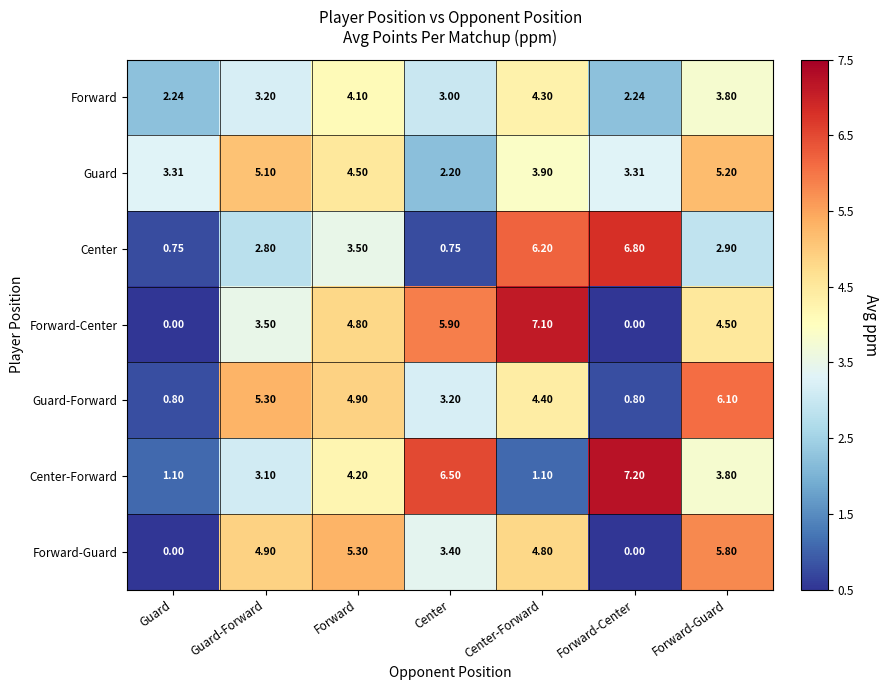

At which label does Center reach its peak?

Forward-Center